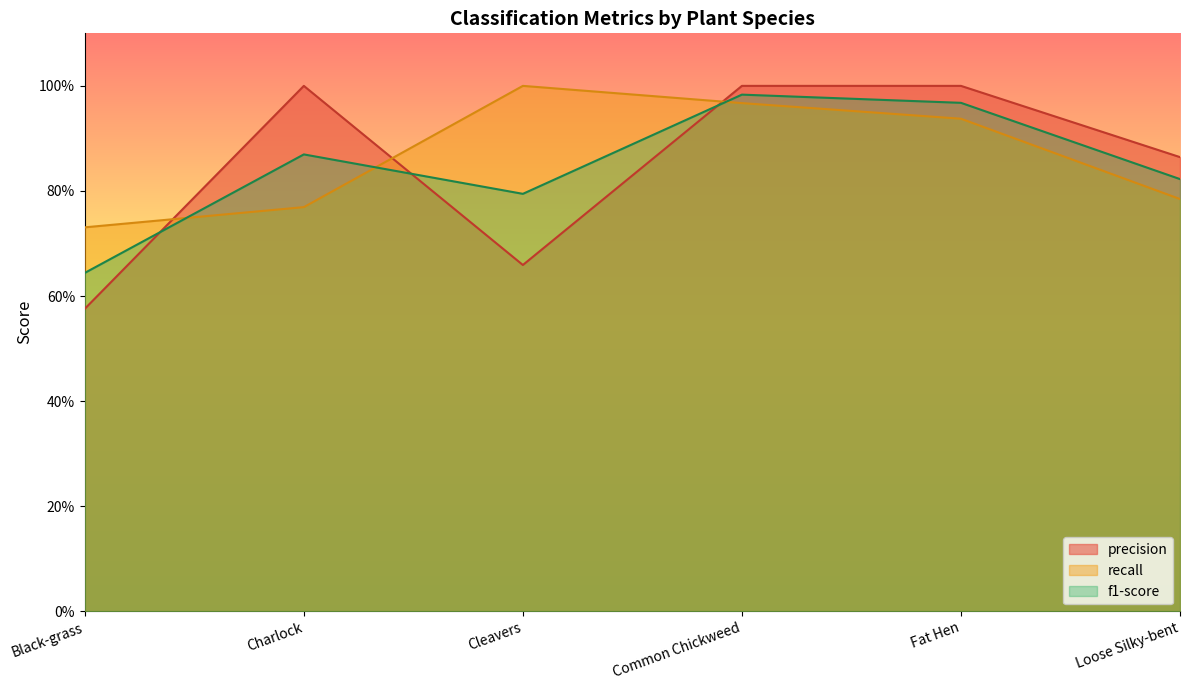

At how many categories does at least one series exceed 0?

6